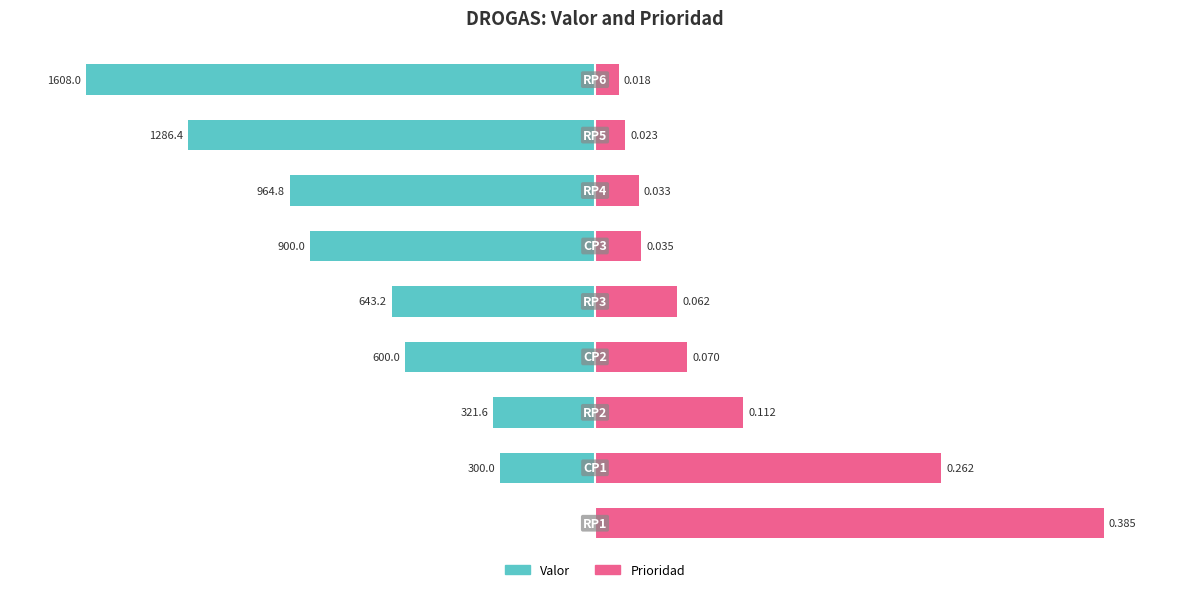

How many series are shown in this chart?

2